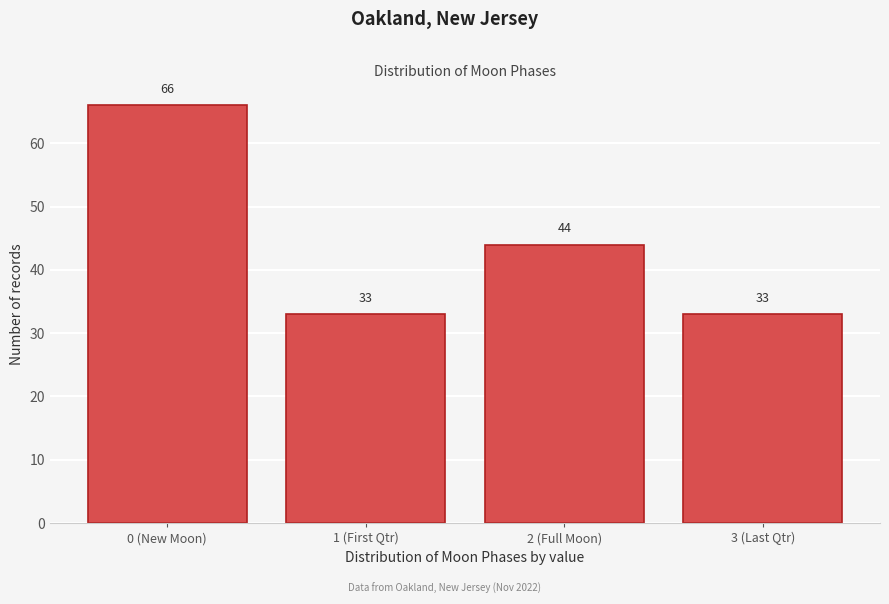

Reading left to right, what are all the values shown in this chart?

0 (New Moon)=66	1 (First Qtr)=33	2 (Full Moon)=44	3 (Last Qtr)=33